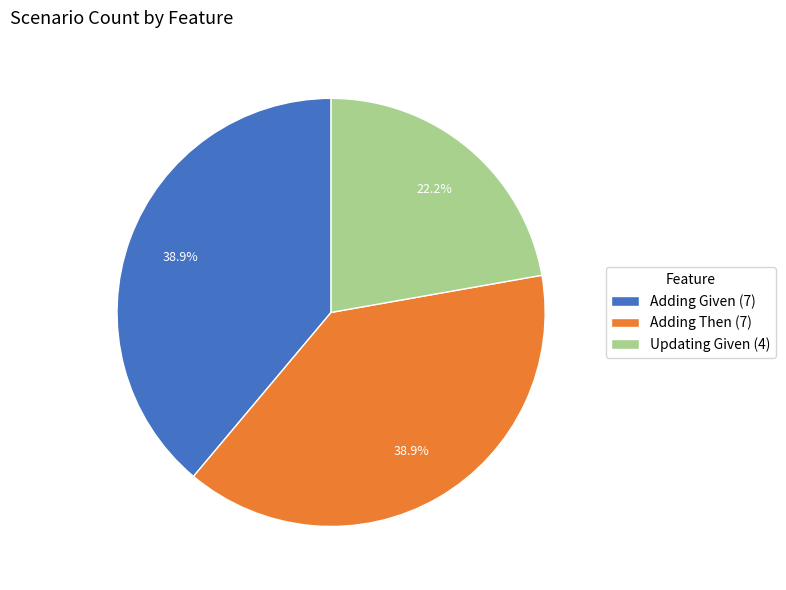

What is the smallest slice in the pie chart?

Updating Given (4)